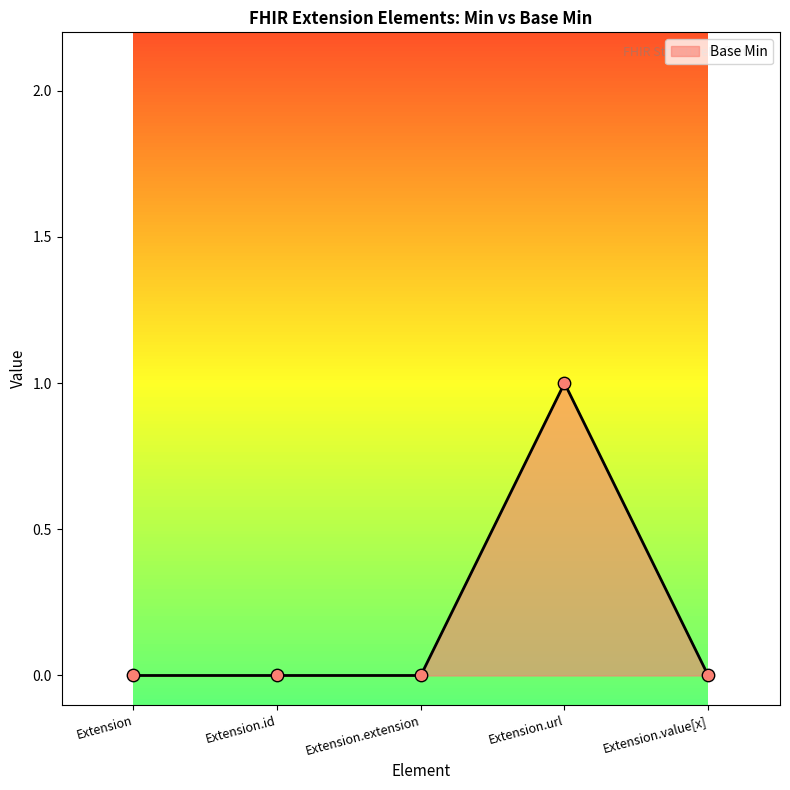

What is the change in value from Extension.extension to Extension.url?

+1